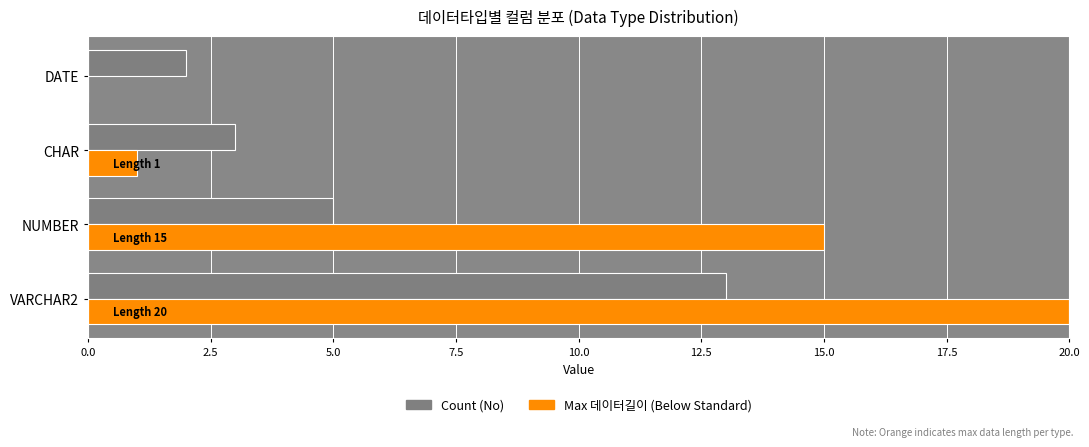

What is the greatest value displayed?

20